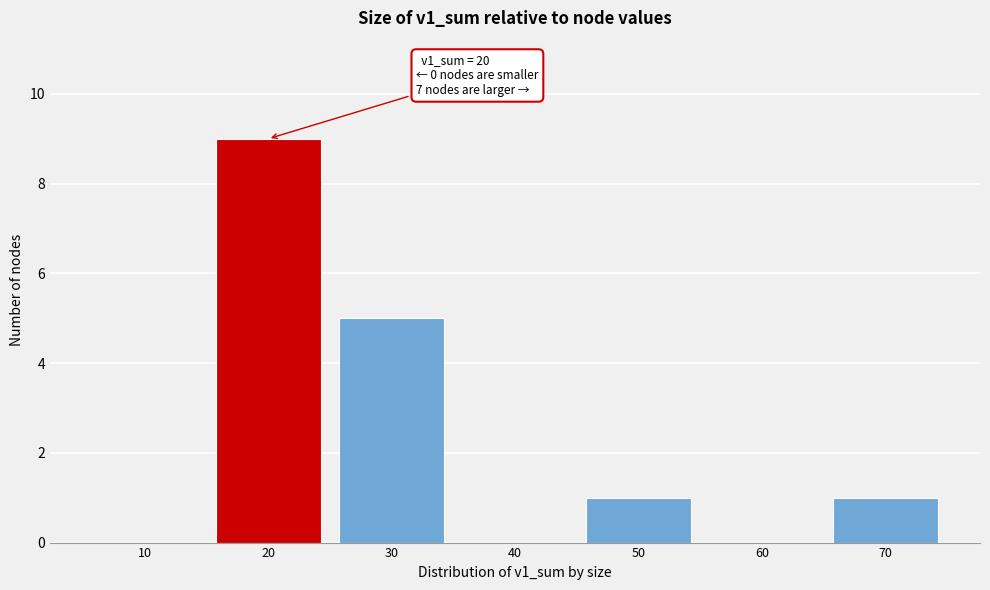

Reading left to right, transcribe all the data shown in this chart.

10=0	20=9	30=5	40=0	50=1	60=0	70=1